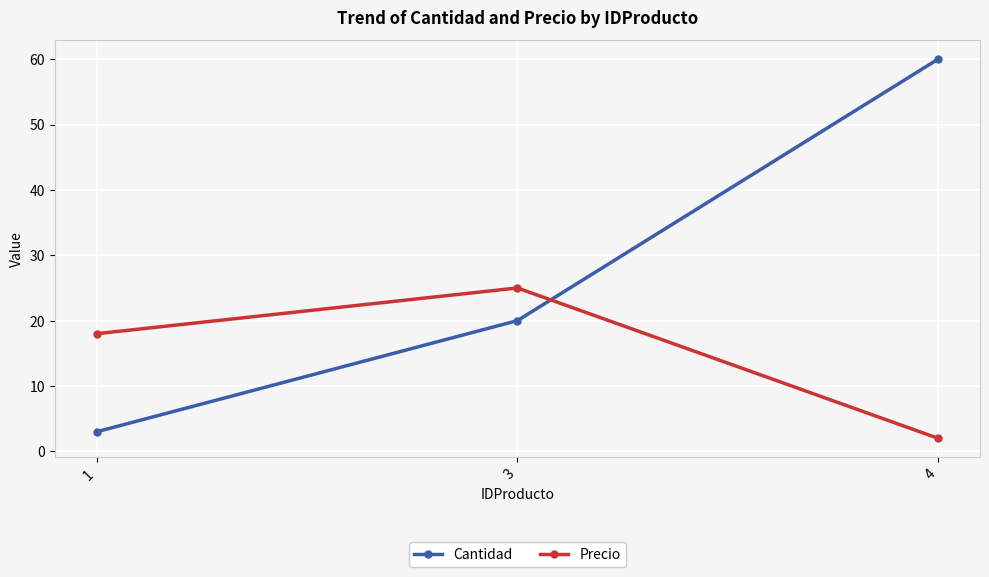

Which series changed the most between 3 and 4?

Cantidad